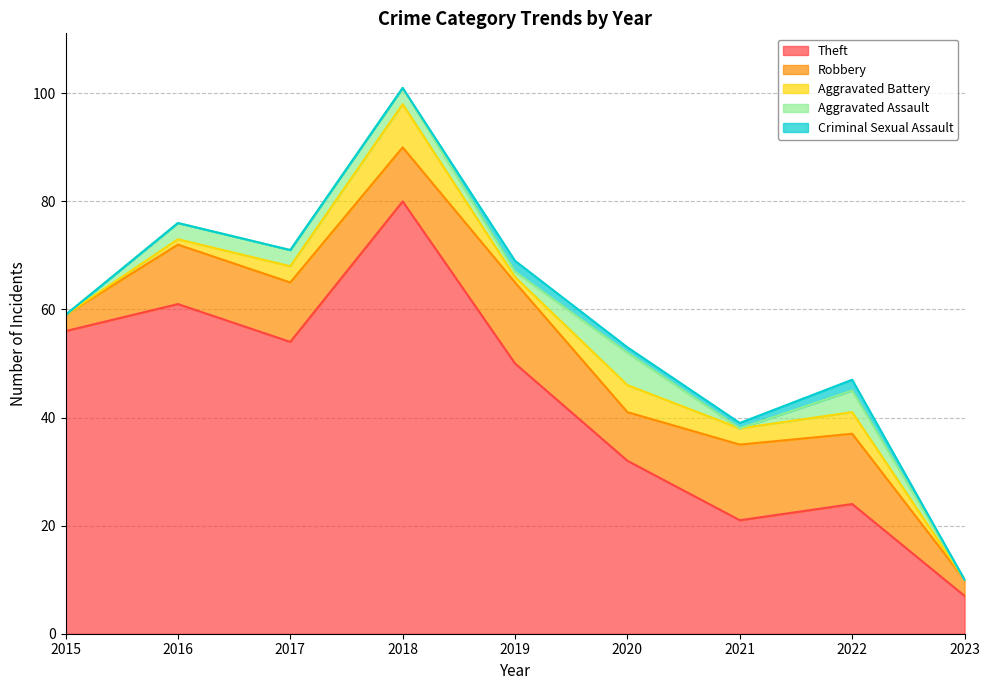

True or false: Theft has more than 2 interior local peaks.

True